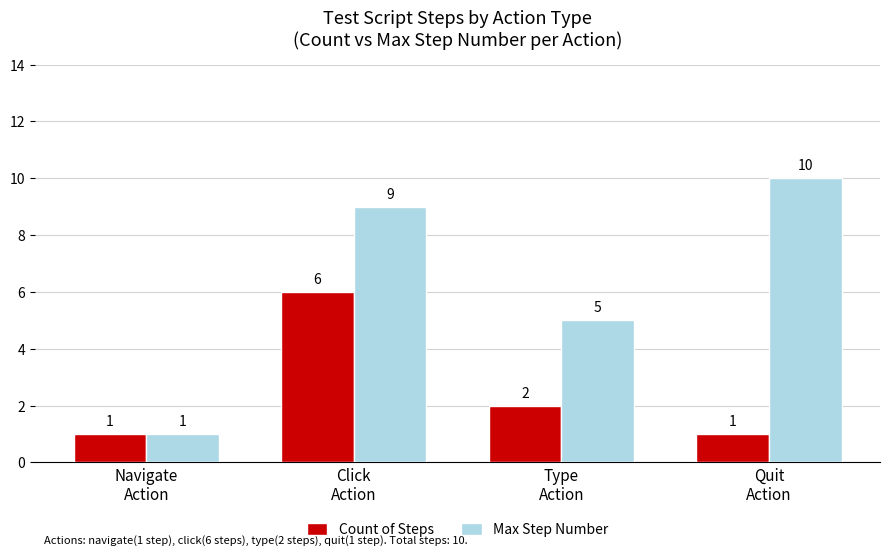

What is the sum of the Max Step Number values at Quit
Action and Type
Action?

15